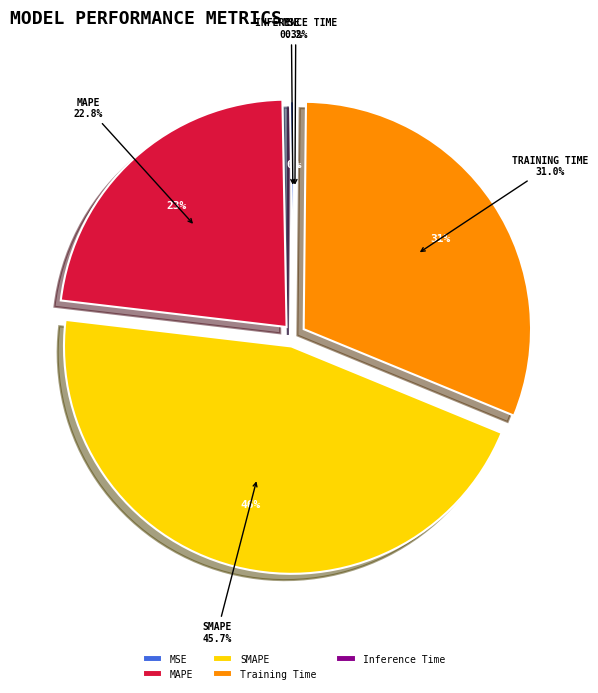

Which category has the biggest portion of the pie?

SMAPE